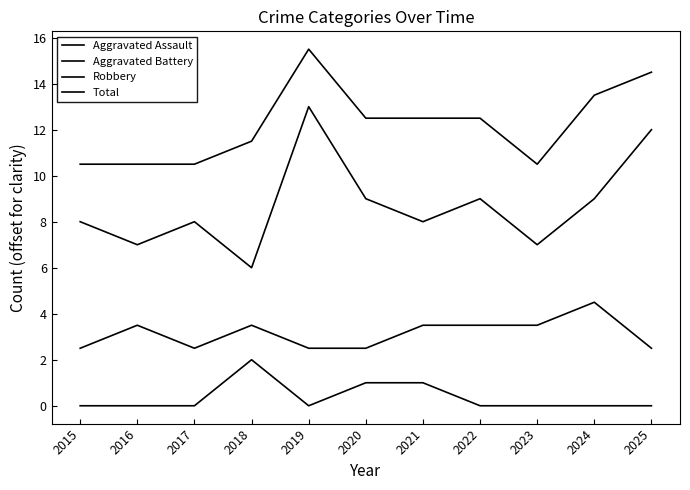

What is the value of the Total point at the 10th from the left?

13.5